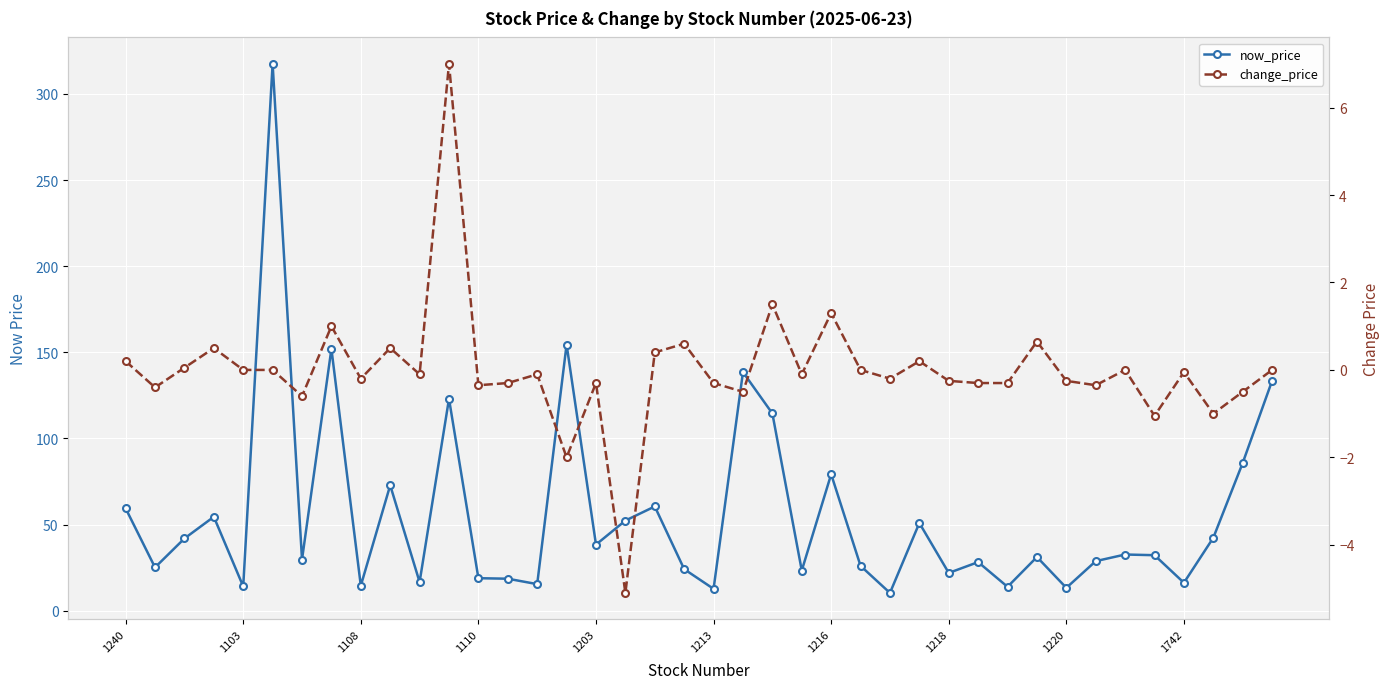

Between 15 and 39, which is larger?

15